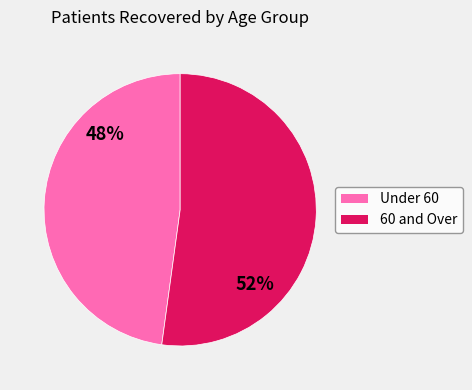

Is there any slice that represents more than half of the pie?

Yes